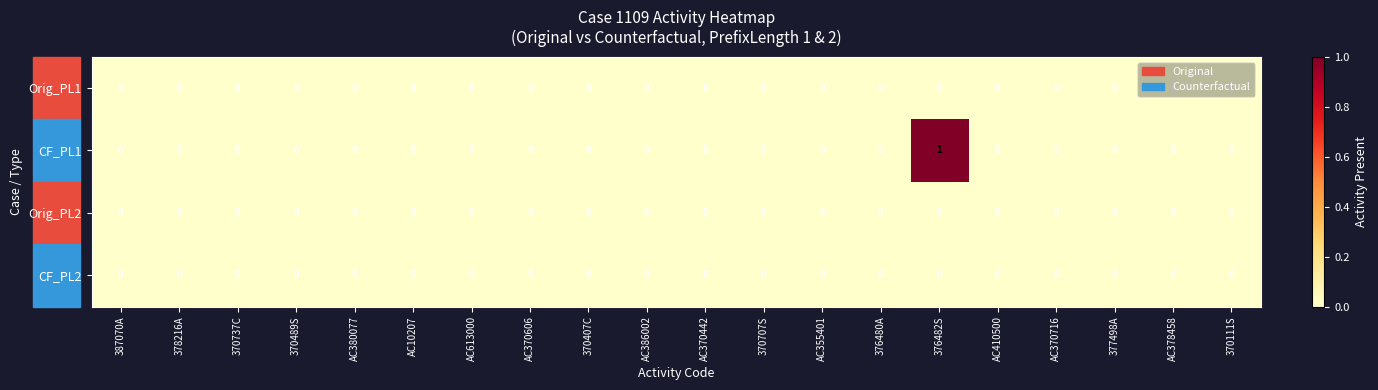

Which category has the highest value across all series?

376482S